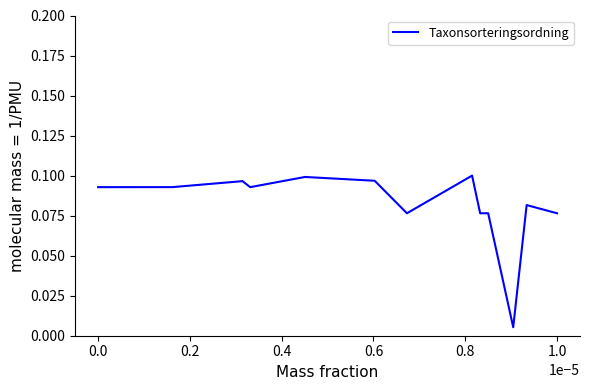

How many lines are shown in the chart?

1